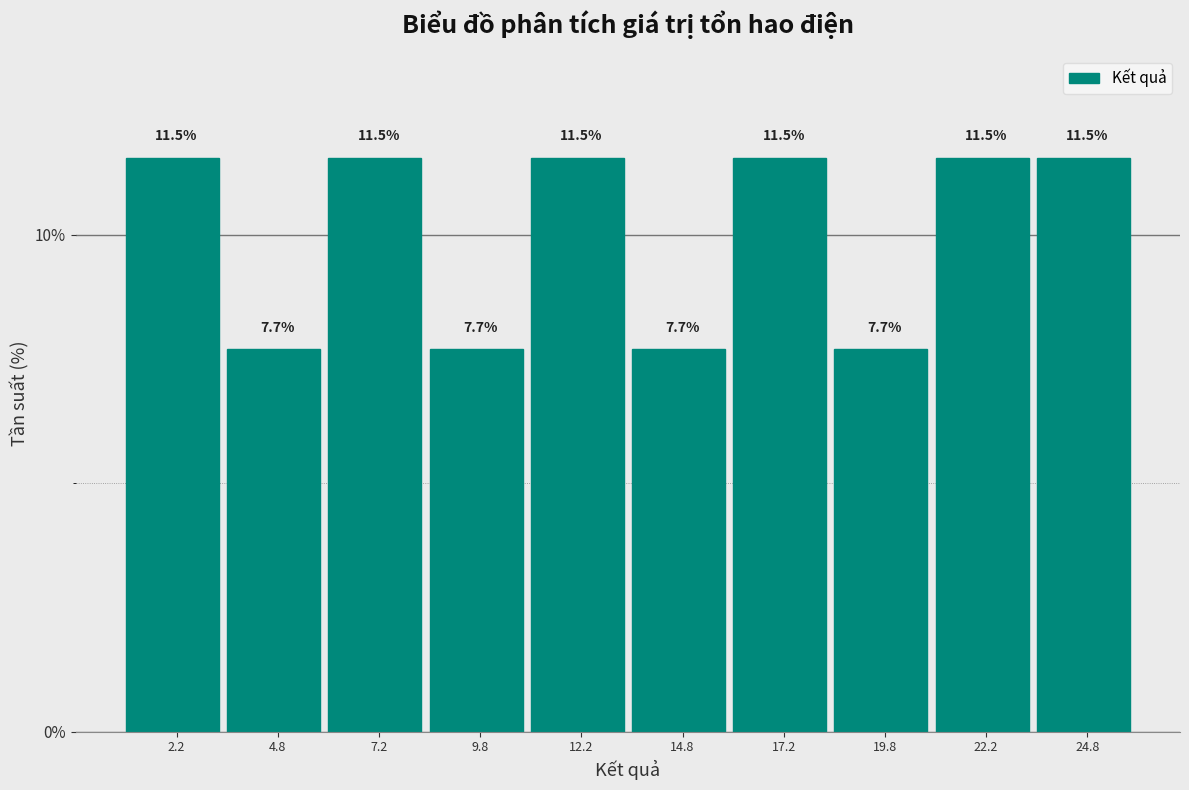

Reading left to right, list every bar in this chart as the range it spans on the x-axis followed by its height.

1.0 to 3.5: 11.5
3.5 to 6.0: 7.7
6.0 to 8.5: 11.5
8.5 to 11.0: 7.7
11.0 to 13.5: 11.5
13.5 to 16.0: 7.7
16.0 to 18.5: 11.5
18.5 to 21.0: 7.7
21.0 to 23.5: 11.5
23.5 to 26.0: 11.5